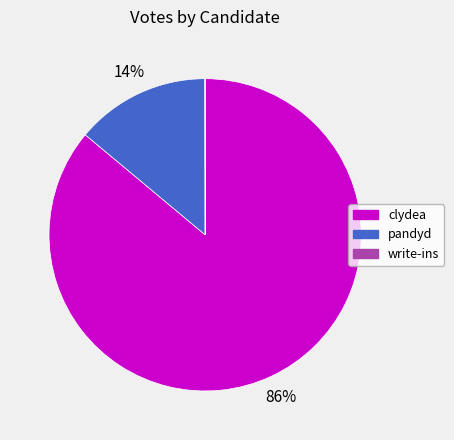

Between pandyd and clydea, which is larger?

clydea